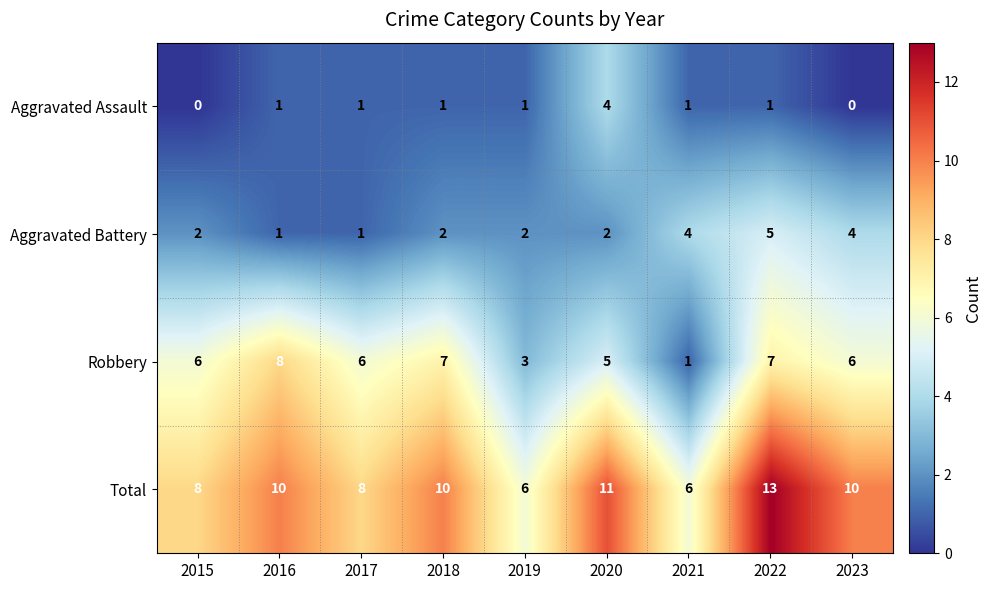

Which category has the highest value in the Aggravated Assault series?

2020